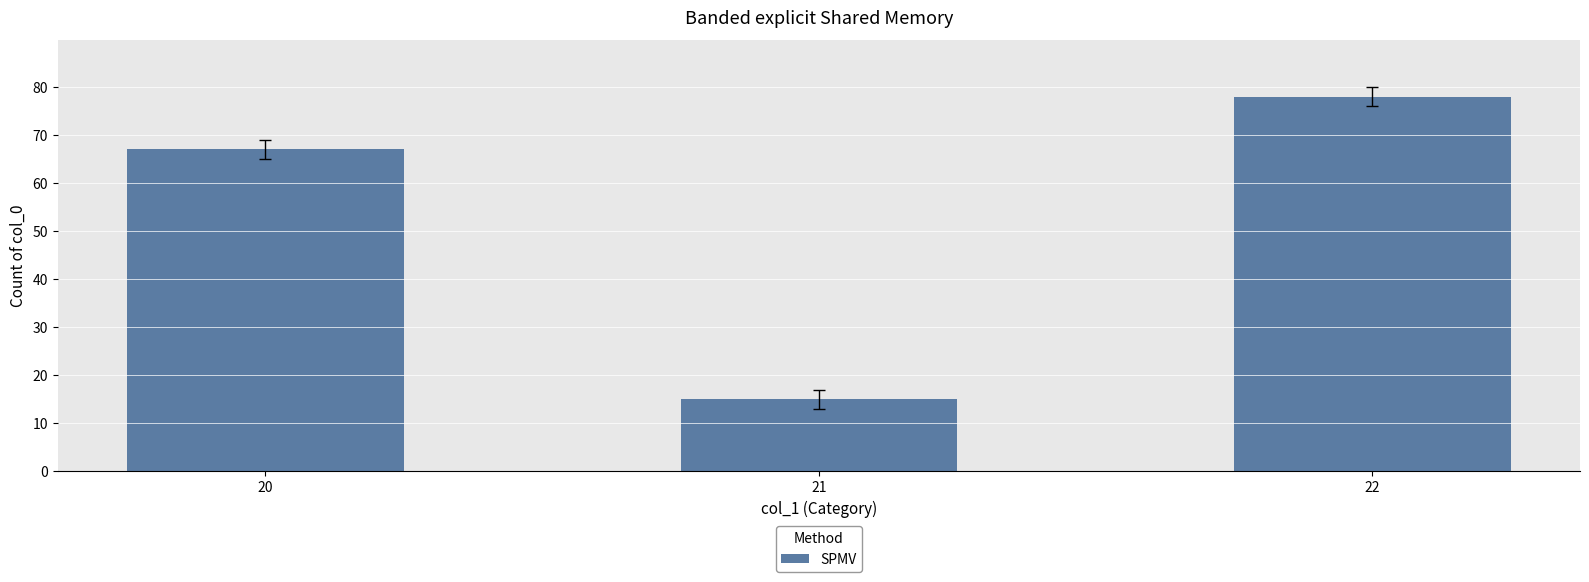

Reading right to left, what are all the values shown in this chart?

22=78	21=15	20=67